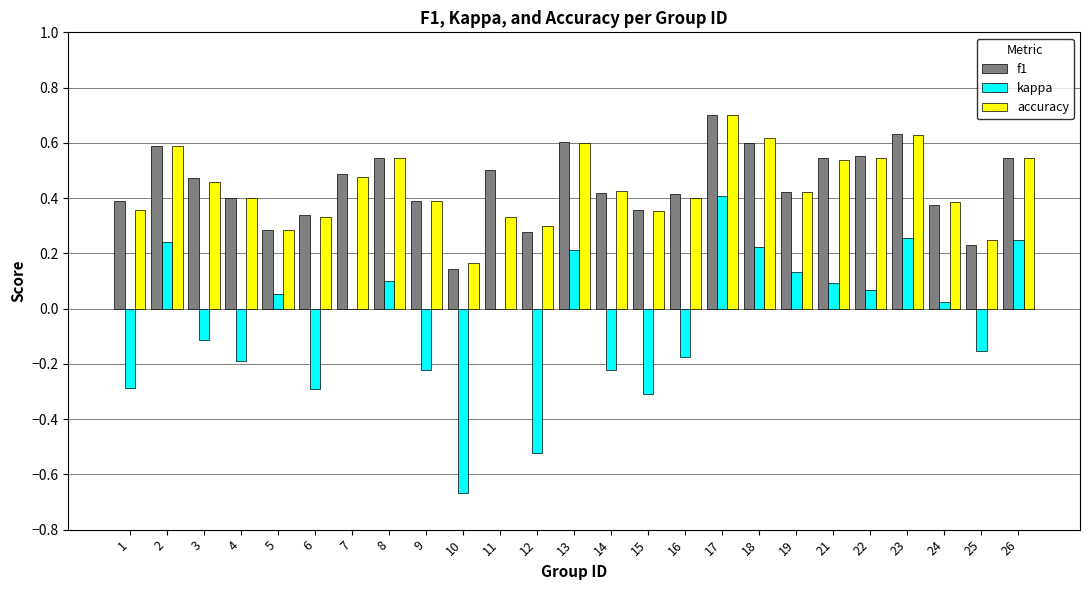

Which series changed the most between 19 and 25?

kappa